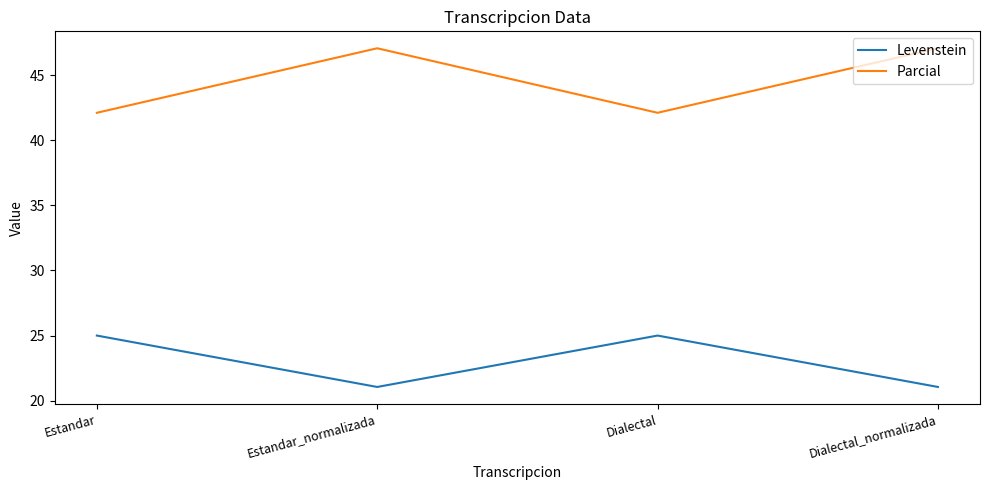

What is the minimum value for Parcial?

42.1